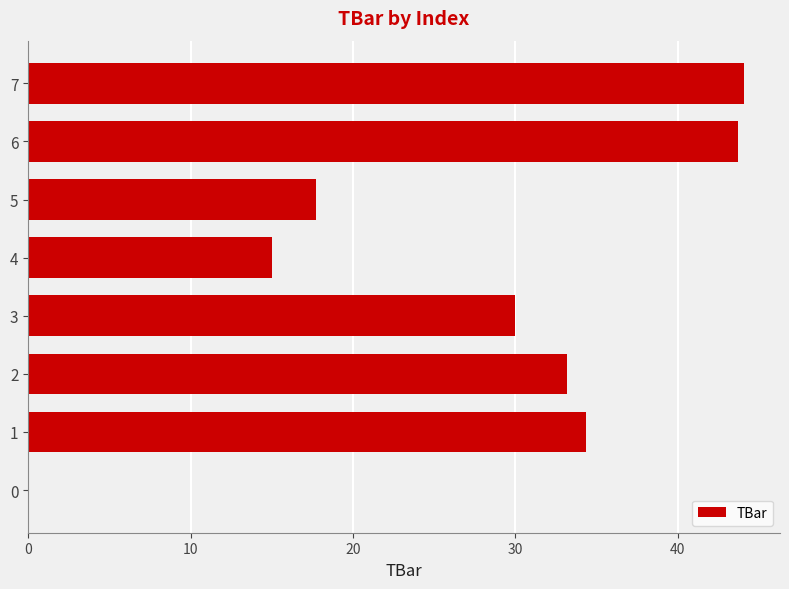

Which has a higher value, 3 or 4?

3